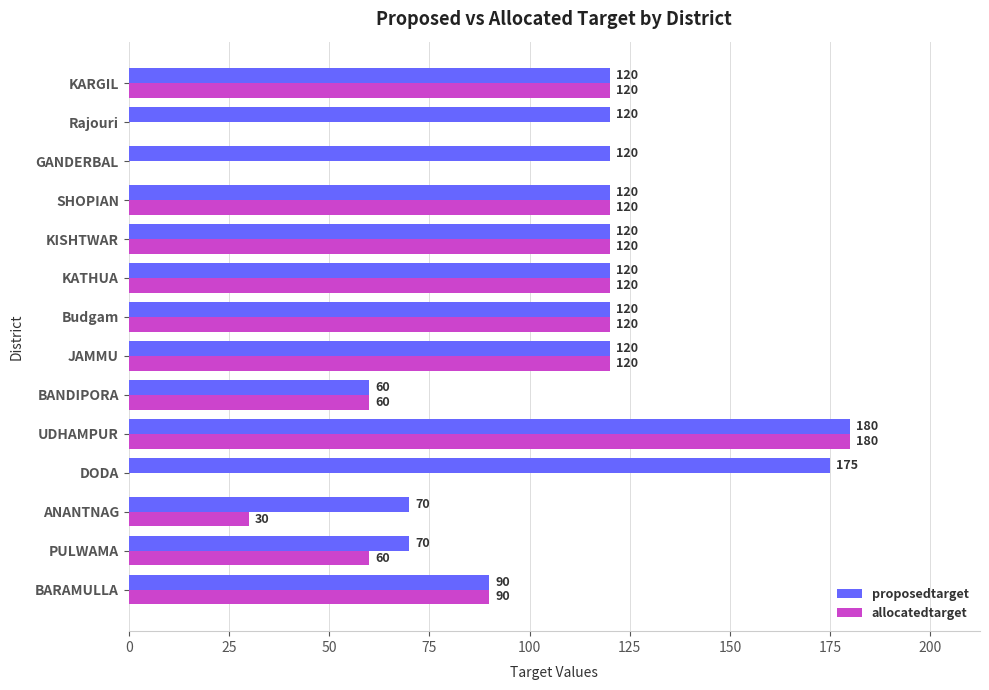

Which series changed the most between Budgam and Rajouri?

allocatedtarget